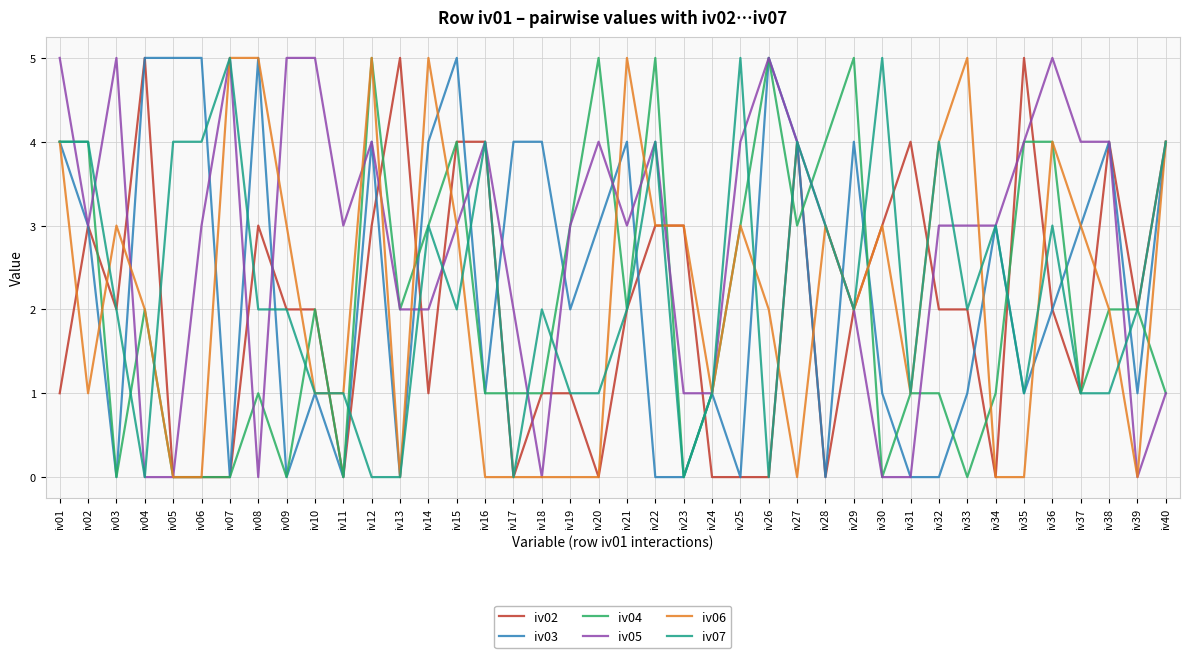

What is the difference between the highest and lowest values at iv30?

5